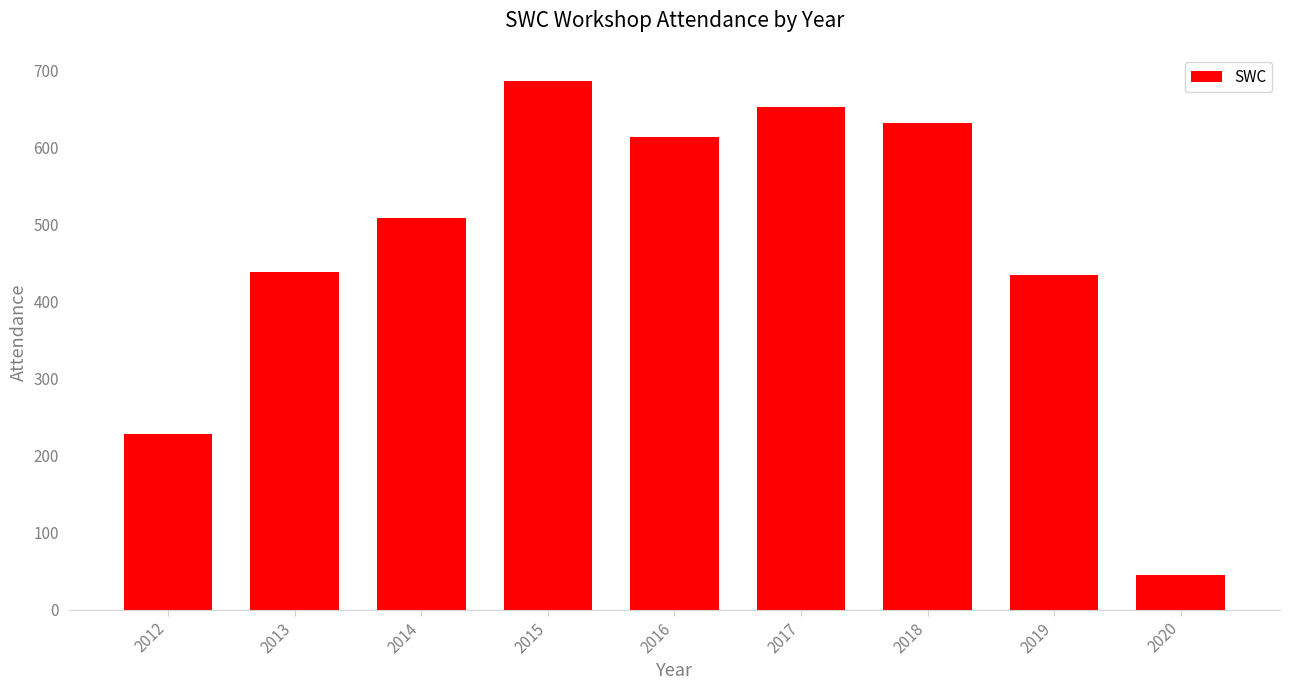

What value does the data have at 2014?

509